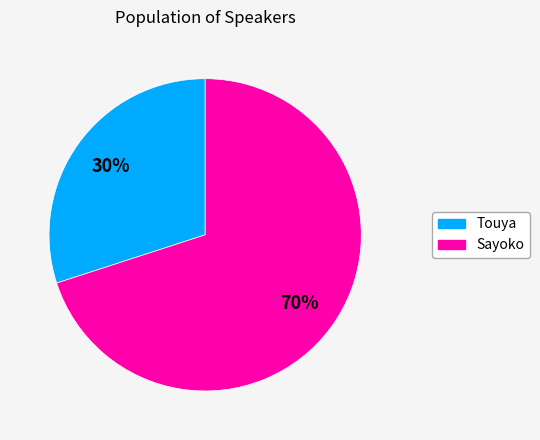

Combined, do Sayoko and Touya account for over 50%?

Yes